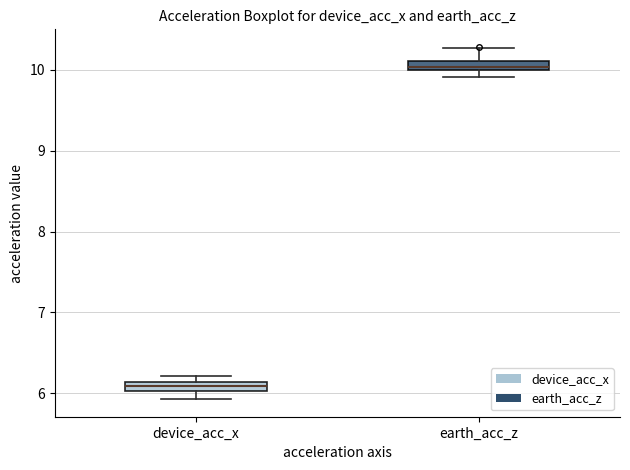

Where is the upper edge of the box for device_acc_x on the y-axis? The values are not printed on the chart, so give them approximately, as read against the axis.

6.1